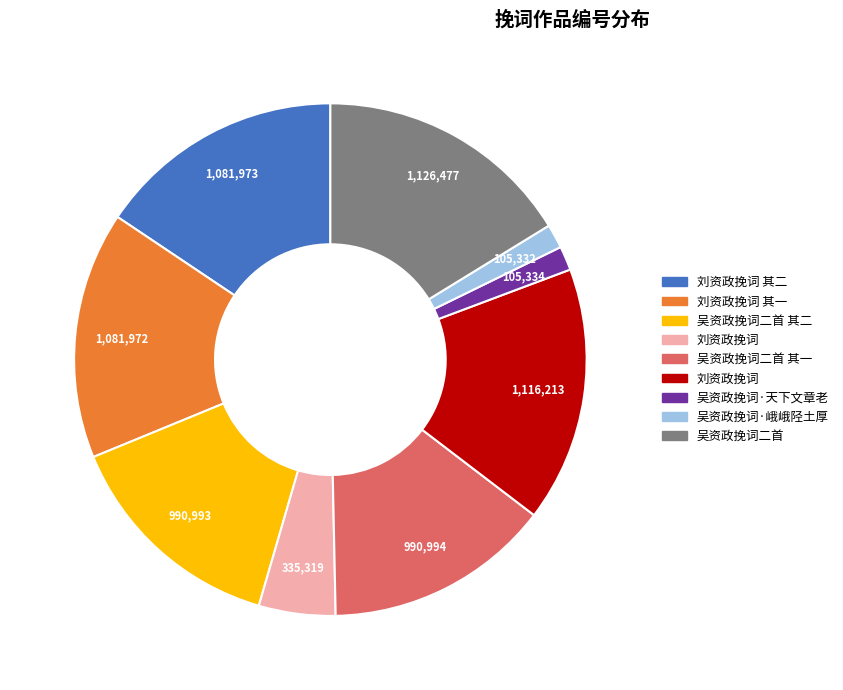

Is there any slice that represents more than half of the pie?

No